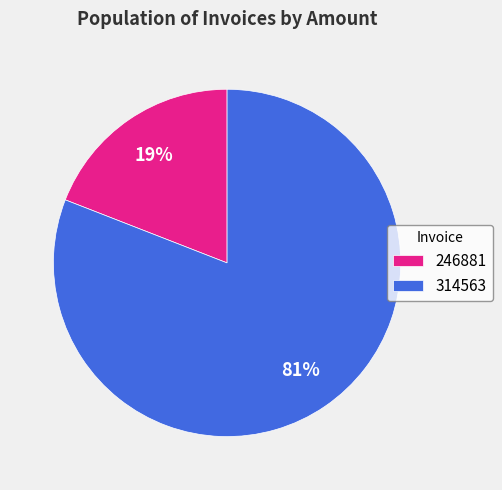

True or false: 246881 accounts for 19% of the total.

True